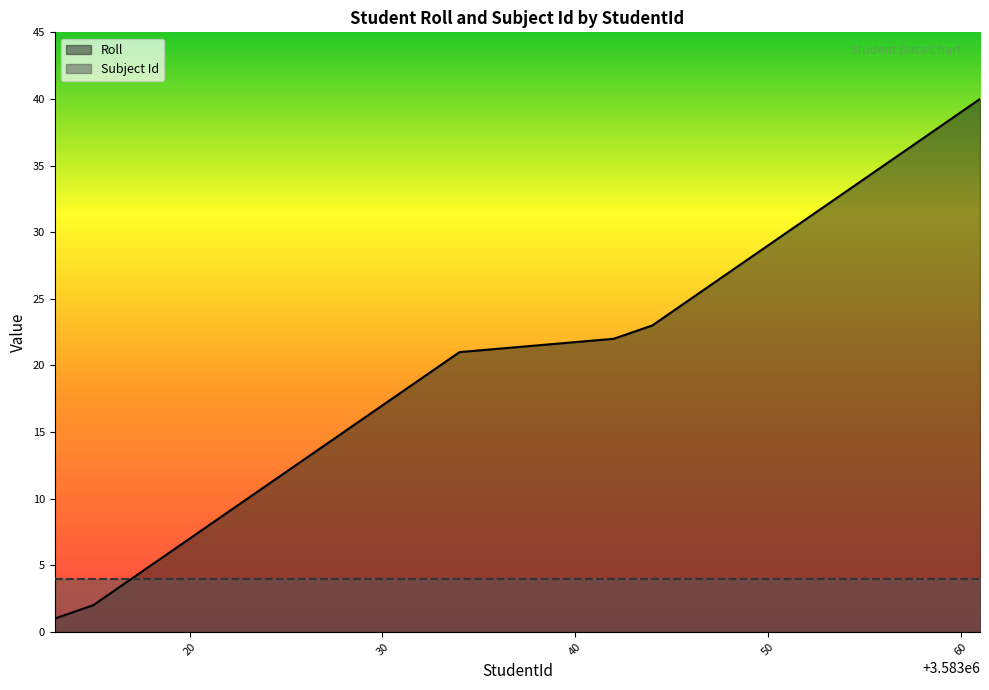

Where does the data first go above 21?

3583042